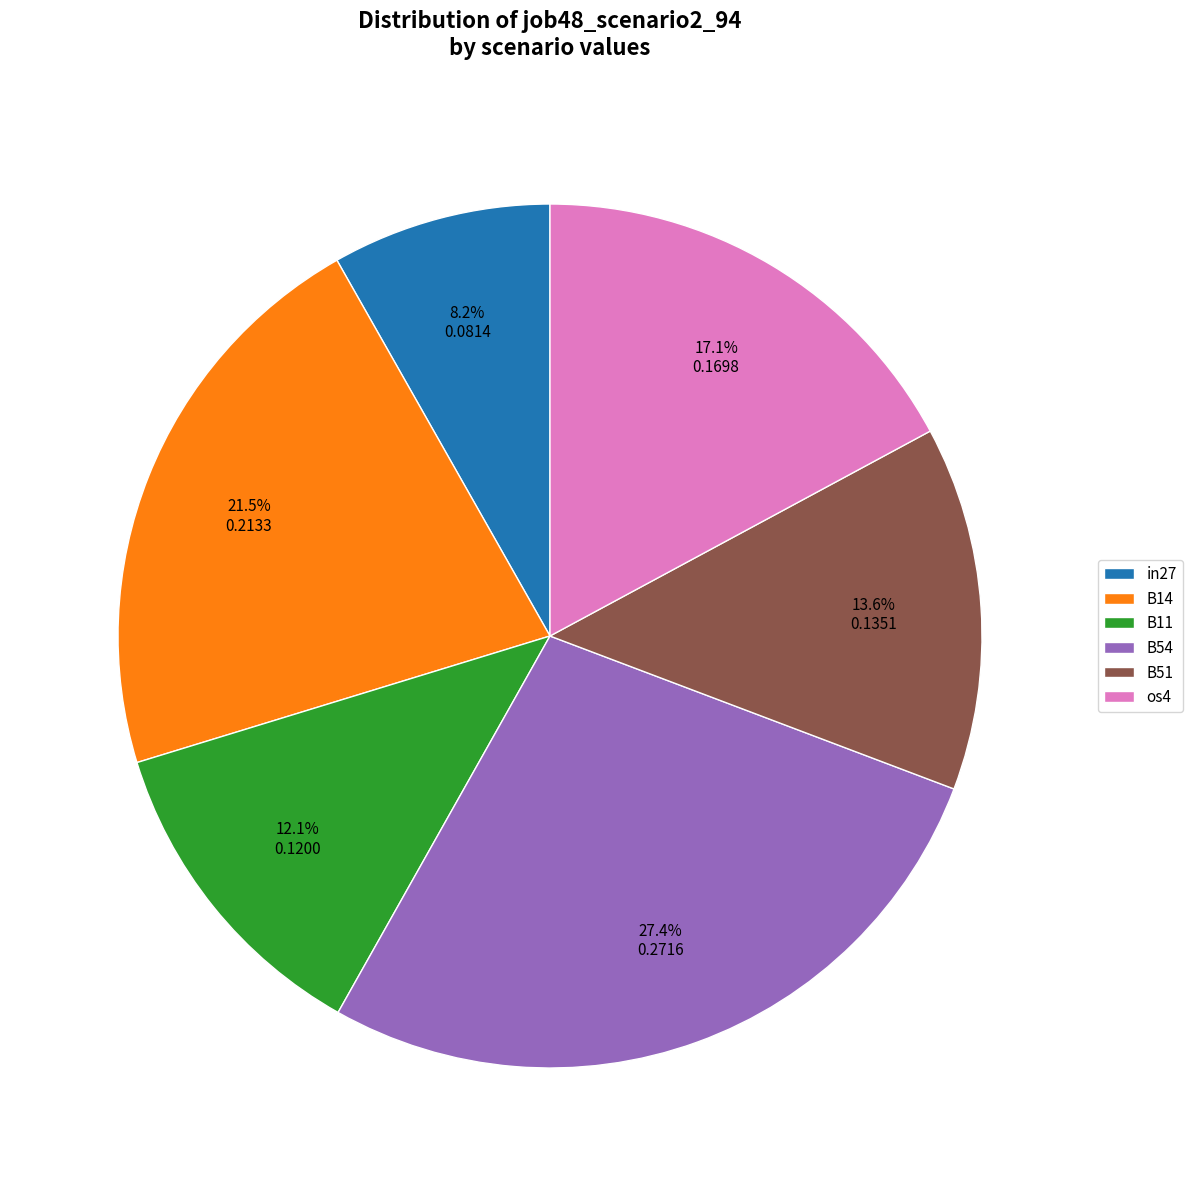

Combined, do B54 and os4 account for over 50%?

No